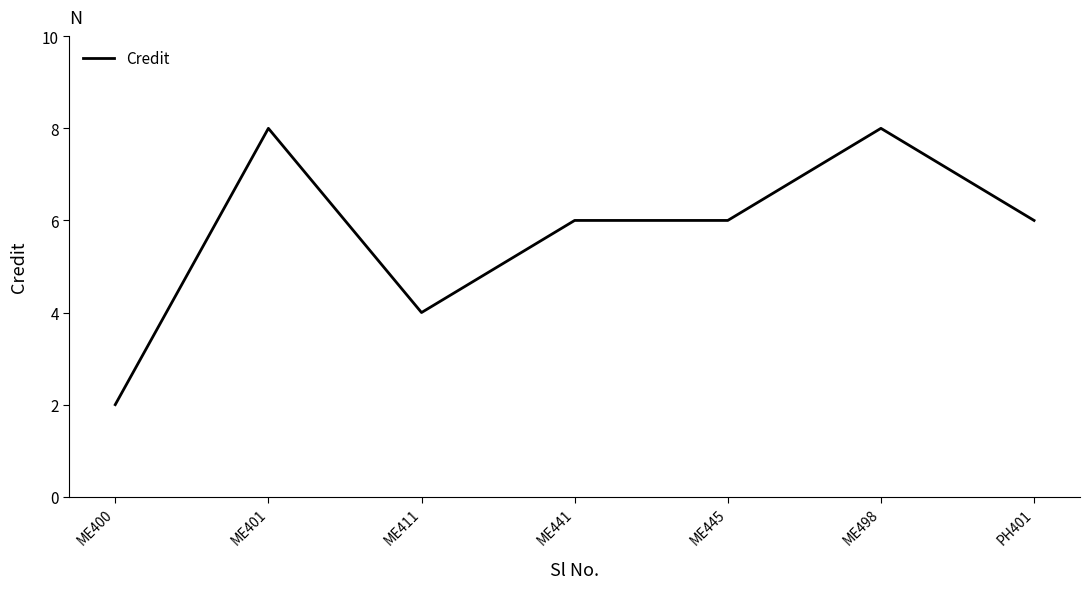

What is the difference between the values at ME411 and ME401?

4